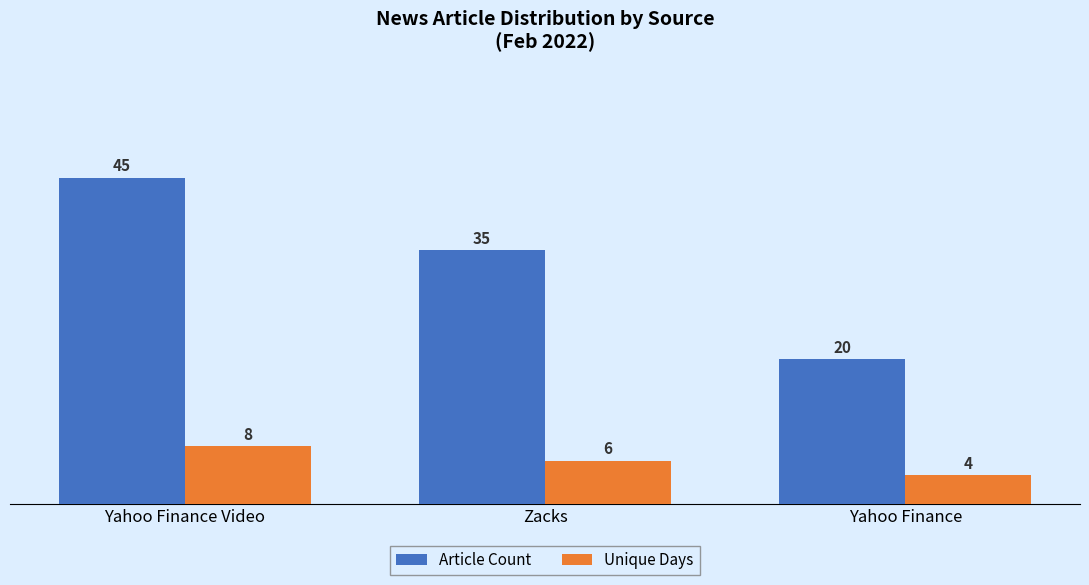

What is the value of the Article Count bar at the 2nd from the left?

35